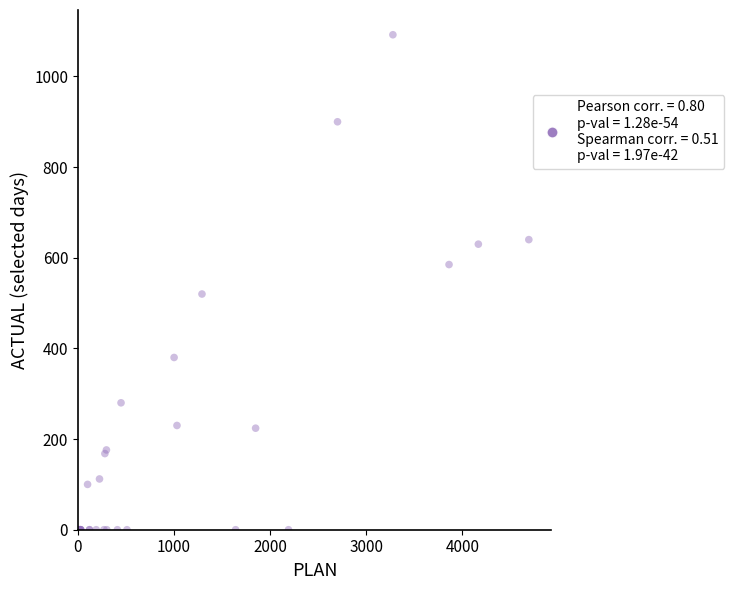

What Y value in the scatter plot is closest to 546?

520